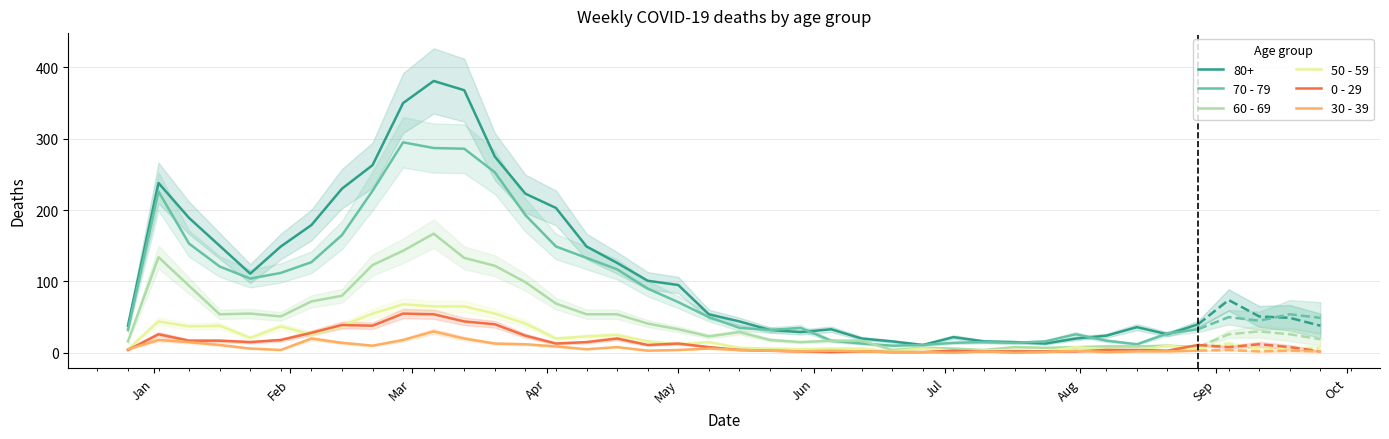

True or false: 0 - 29 and 80+ cross at least once.

False